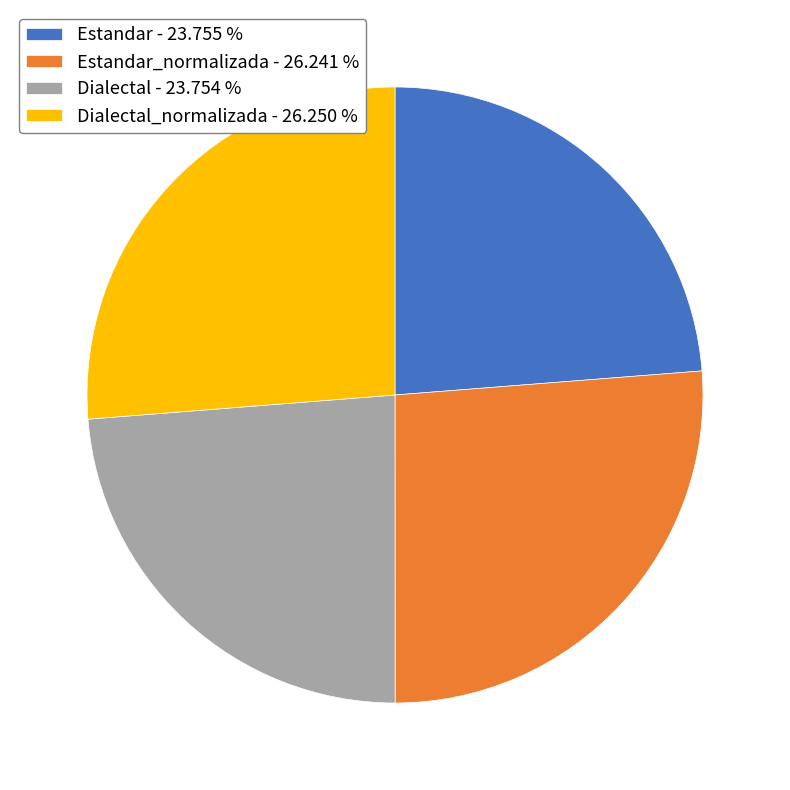

Combined, do Estandar_normalizada - 26.241 % and Dialectal - 23.754 % account for over 50%?

No